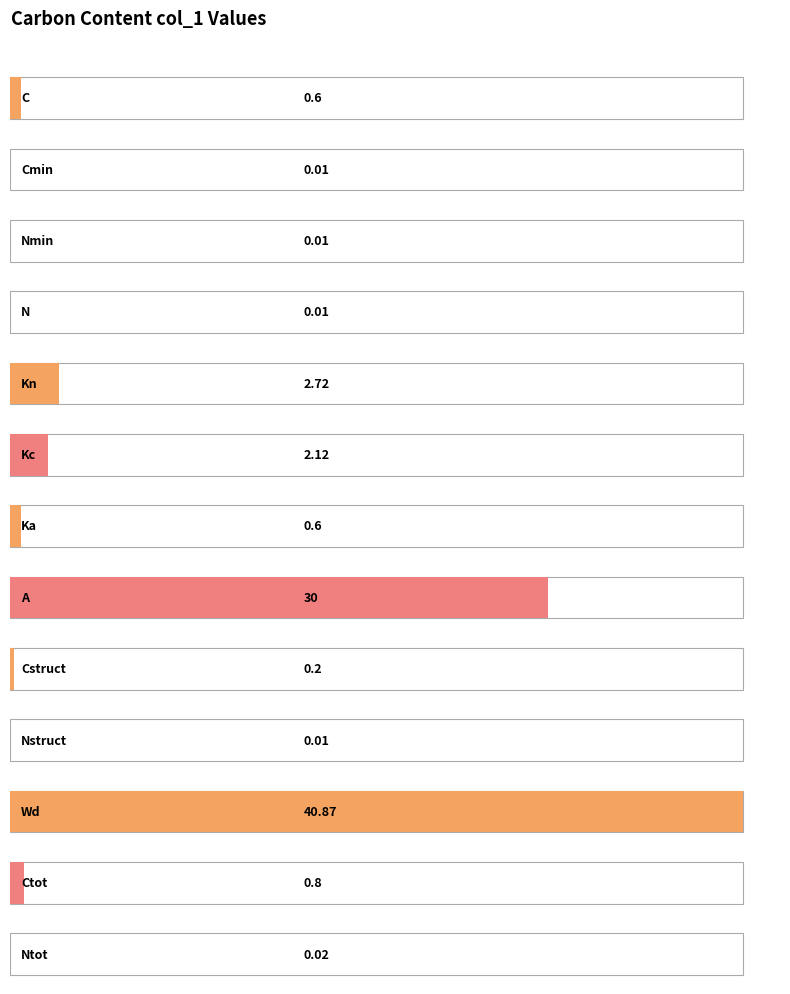

What is the change in value from Kn to Ntot?

-2.7